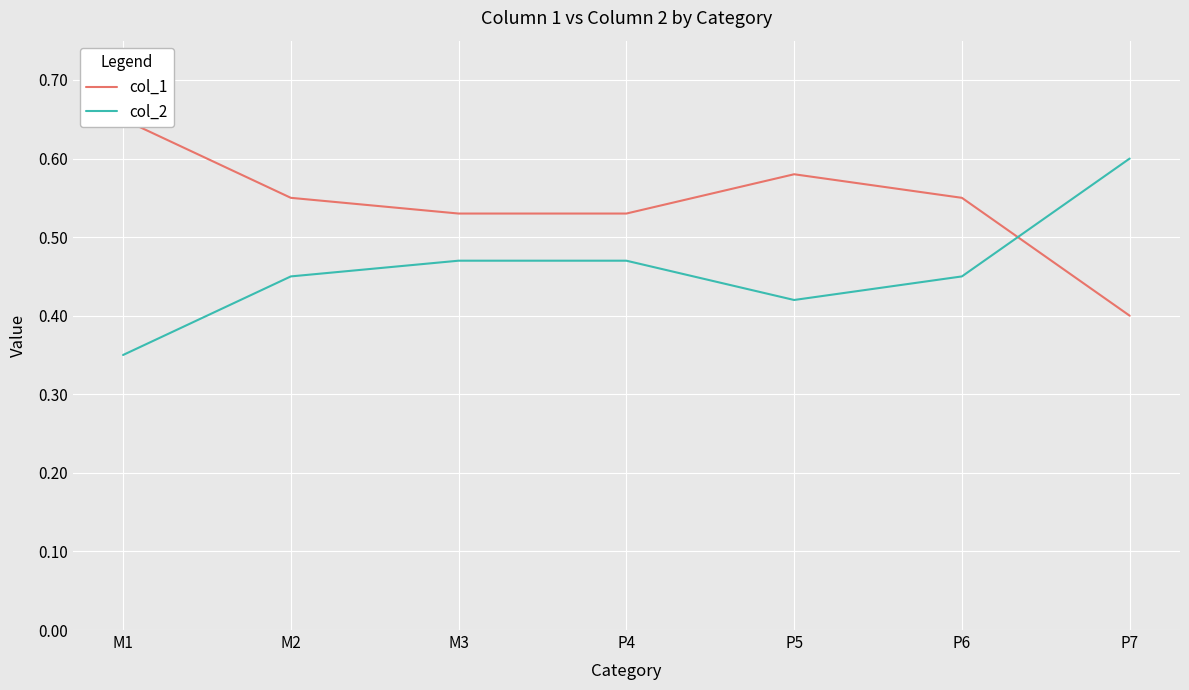

At P4, list the series in order from largest to smallest.

col_1, col_2